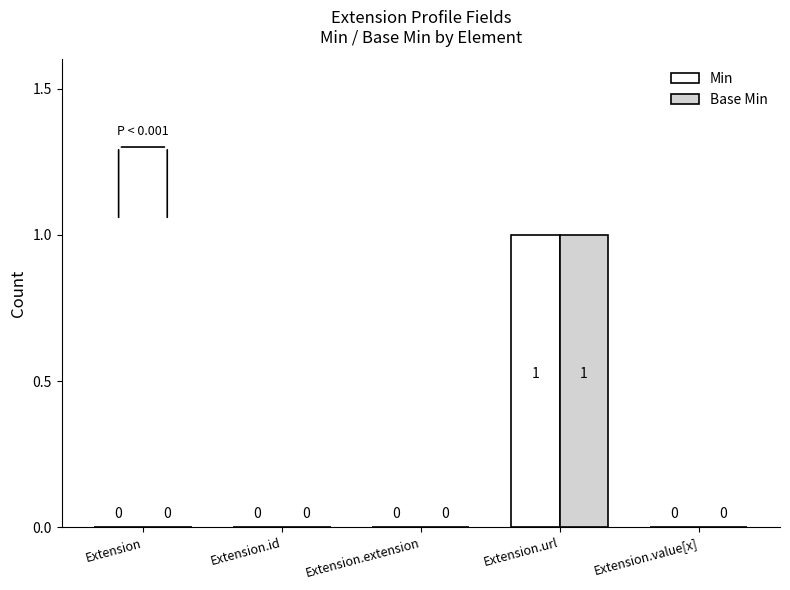

The Base Min series shows 0 at Extension.extension. True or false?

True